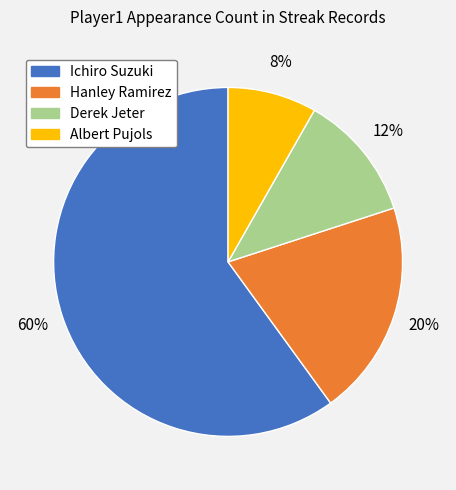

Which category has the biggest portion of the pie?

Ichiro Suzuki